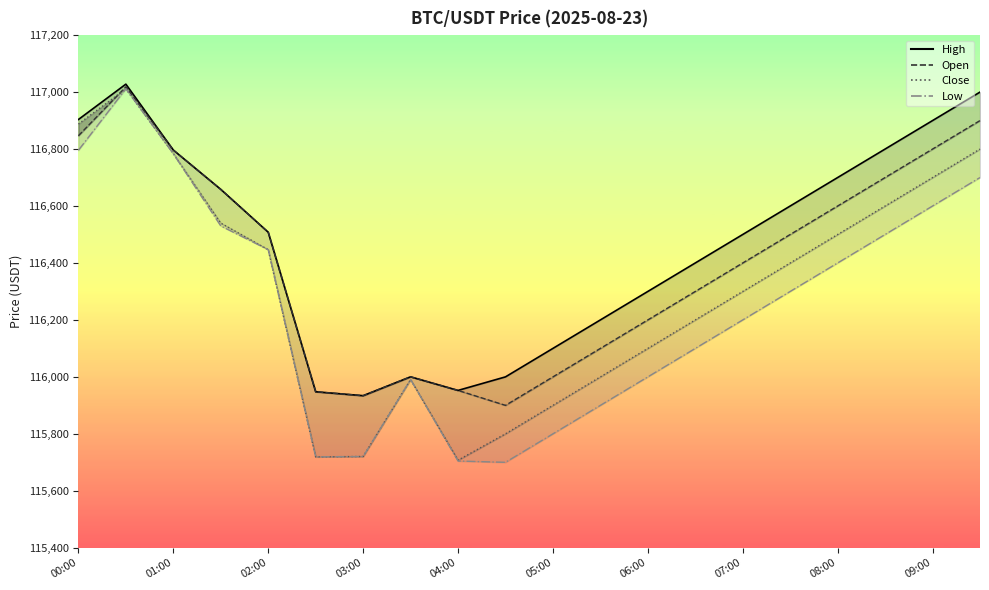

List the series in order of their overall mean, highest first.

highPrice_line, openPrice_line, closePrice_line, lowPrice_line